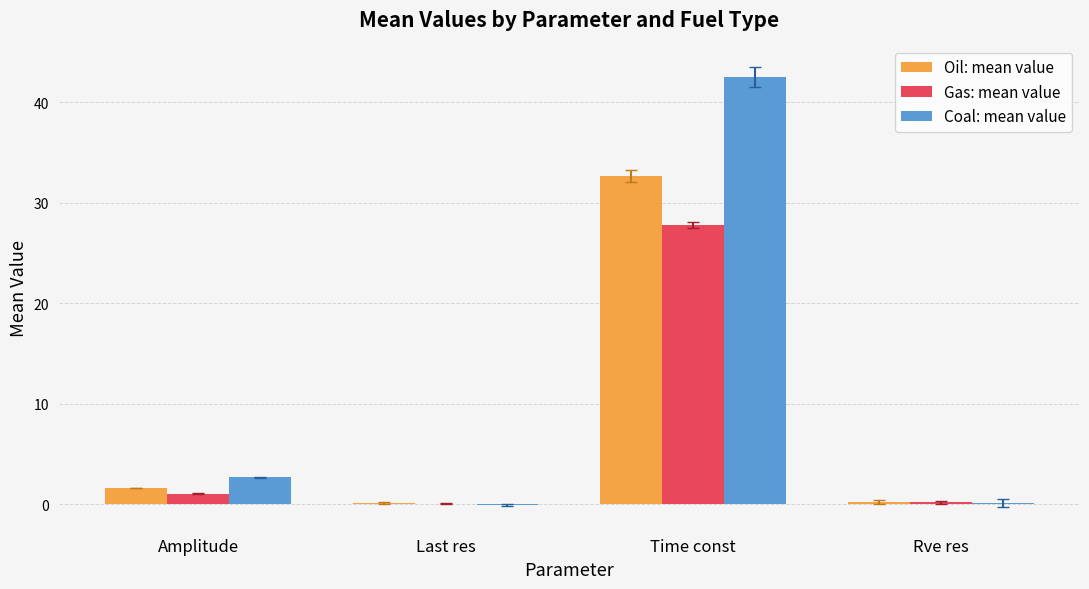

Which series has the largest total across all categories?

Coal: mean value